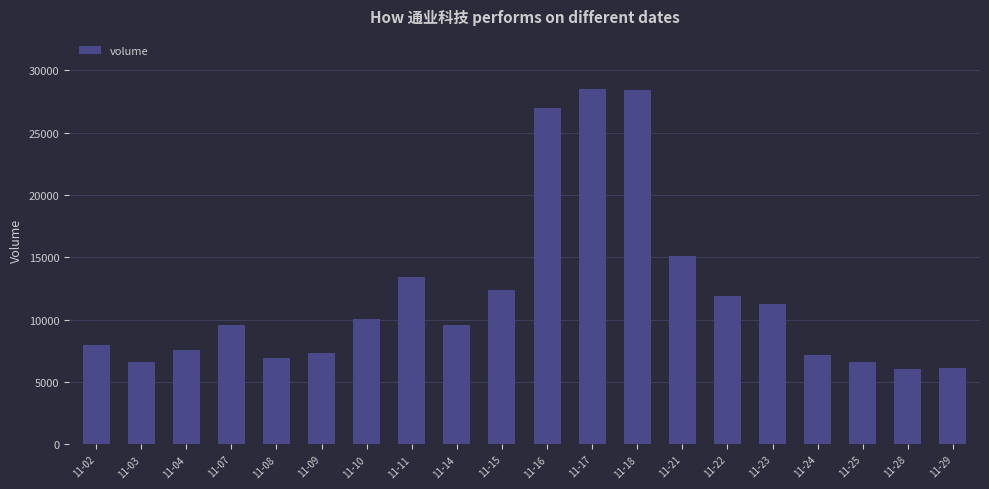

How many series are shown in this chart?

1